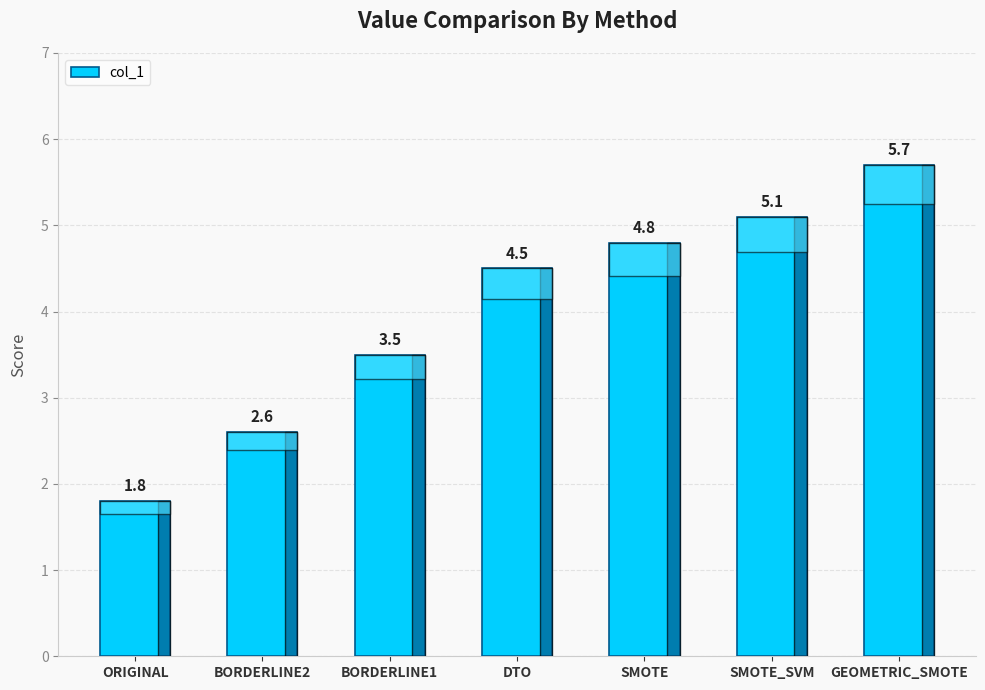

Read the value at BORDERLINE1.

3.5